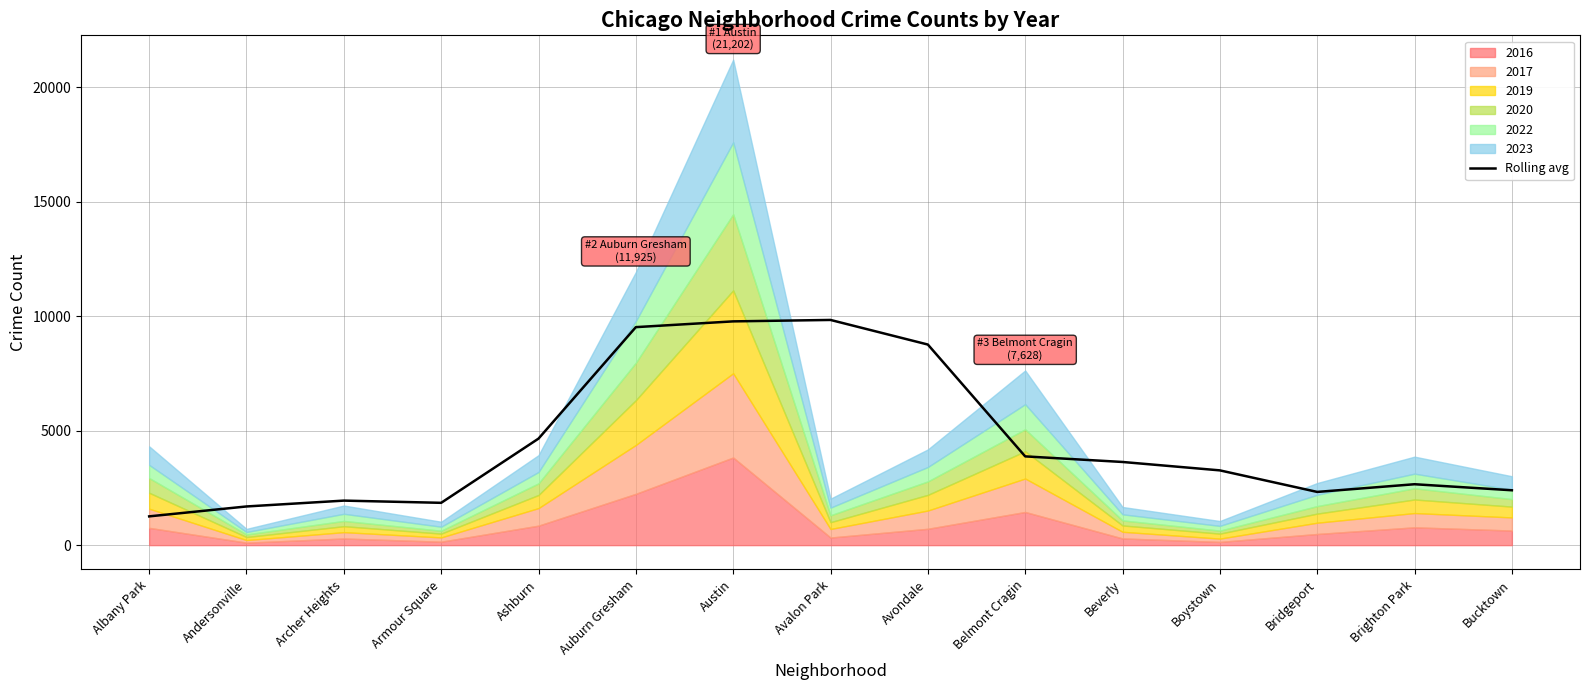

What is the average value?

4494.9